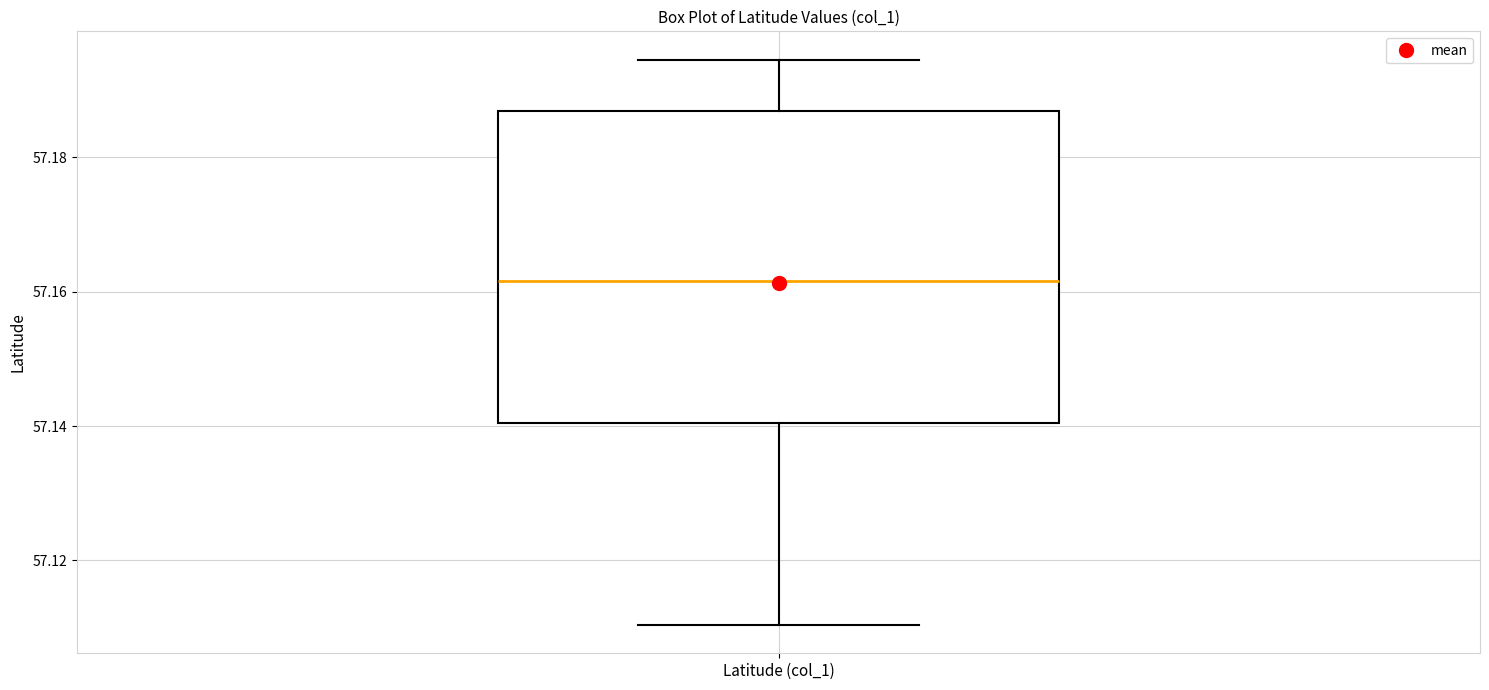

Read this box plot against the y-axis: the position of the median line, the range covered by the box, and the ends of both whiskers. The values are not printed on the chart, so give them approximately, as read against the axis.

median 57.162, box 57.140 to 57.186, whiskers 57.110 to 57.194